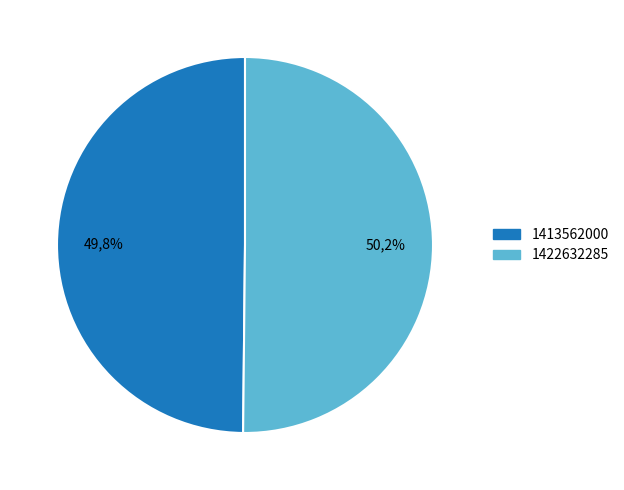

The 1413562000 slice represents 64% of the pie. True or false?

False